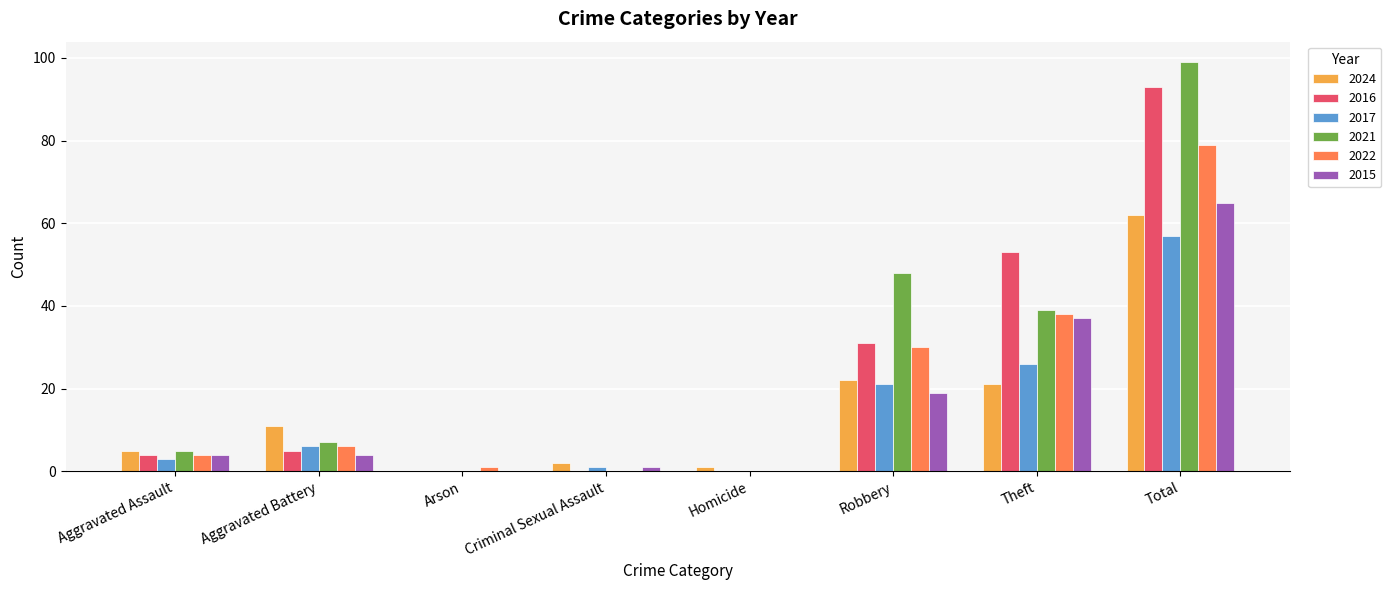

Reading left to right, what are all the values shown in this chart?

2024: 5	11	0	2	1	22	21	62
2016: 4	5	0	0	0	31	53	93
2017: 3	6	0	1	0	21	26	57
2021: 5	7	0	0	0	48	39	99
2022: 4	6	1	0	0	30	38	79
2015: 4	4	0	1	0	19	37	65